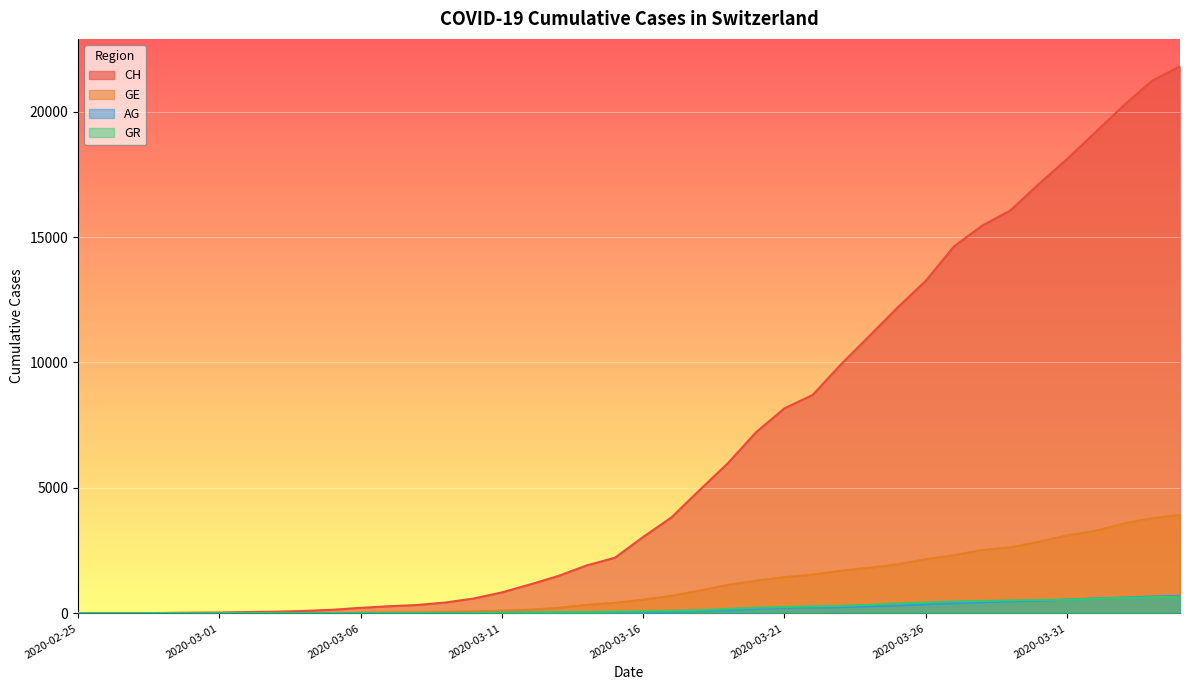

Between which two adjacent categories do GR and AG first intersect?

2020-03-30 and 2020-03-31